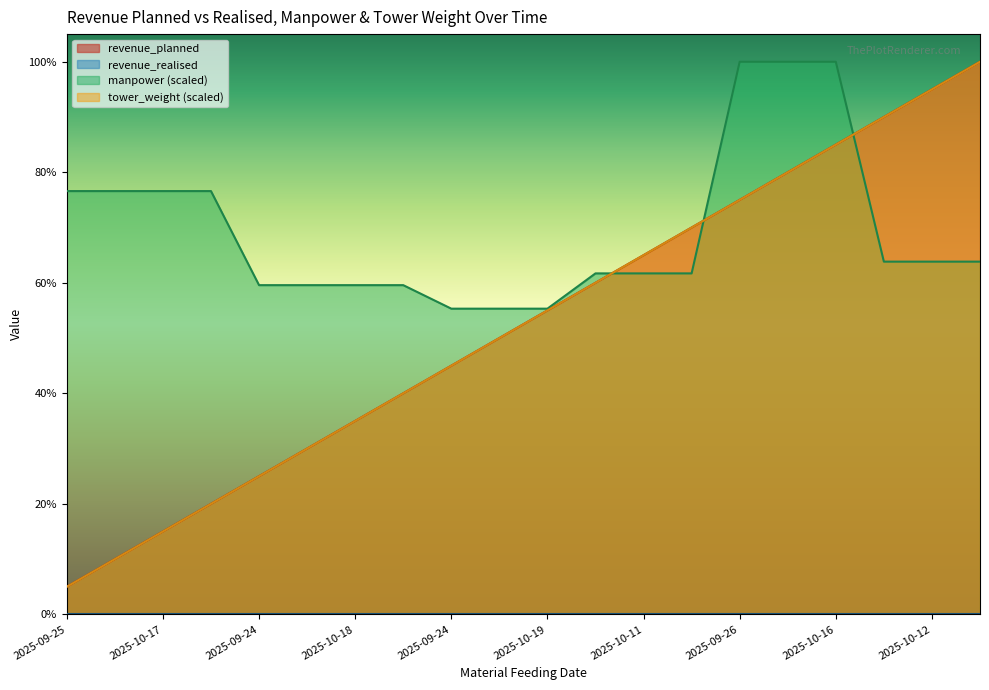

How many lines are shown in the chart?

3